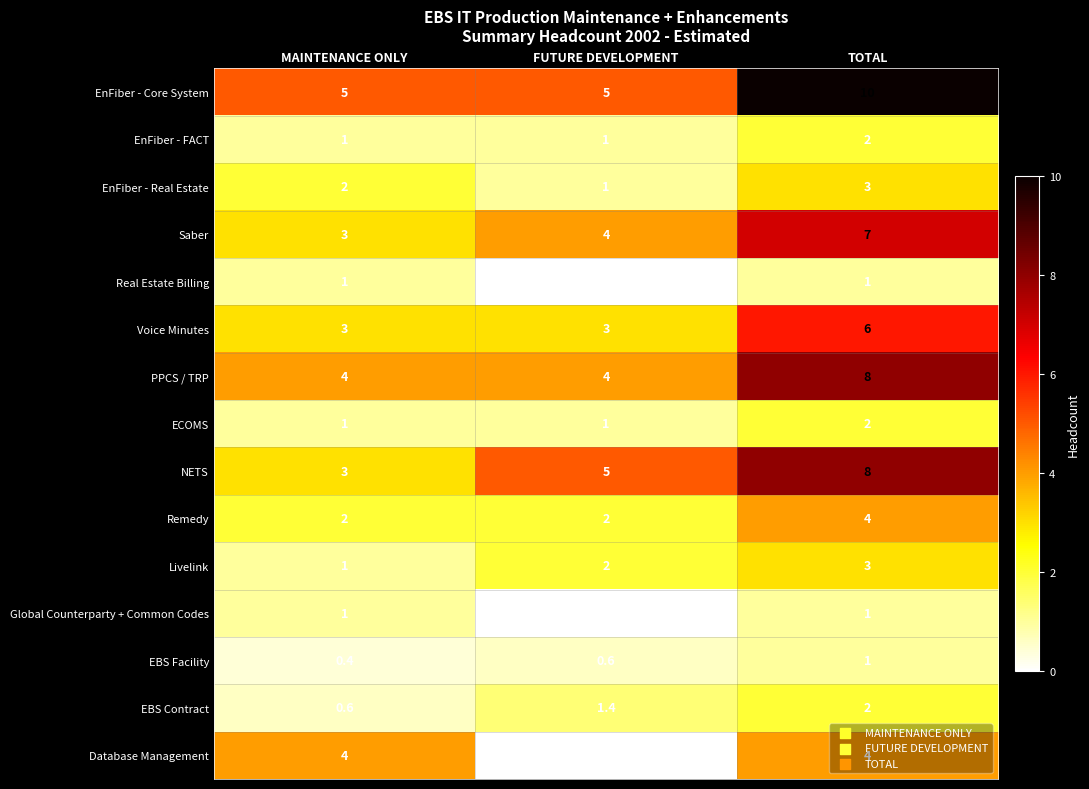

What is the difference between the maximum and minimum values in the Voice Minutes series?

3.0